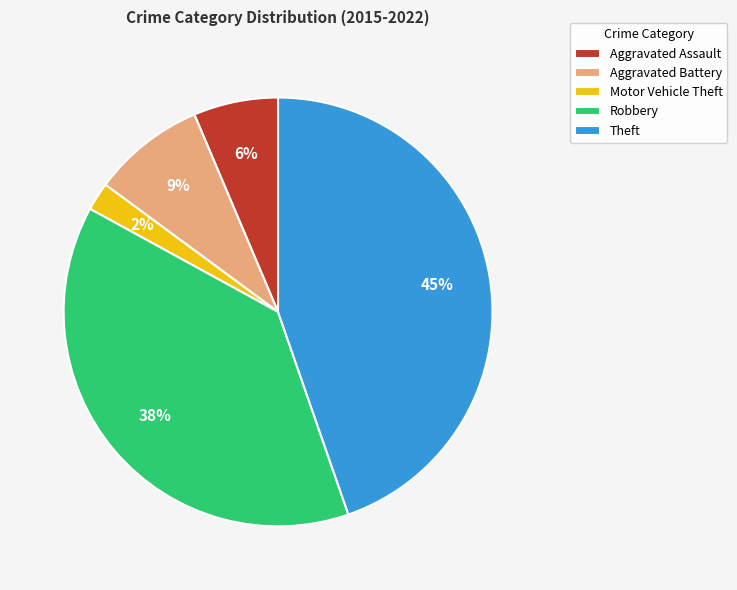

Count the number of slices in the pie.

5